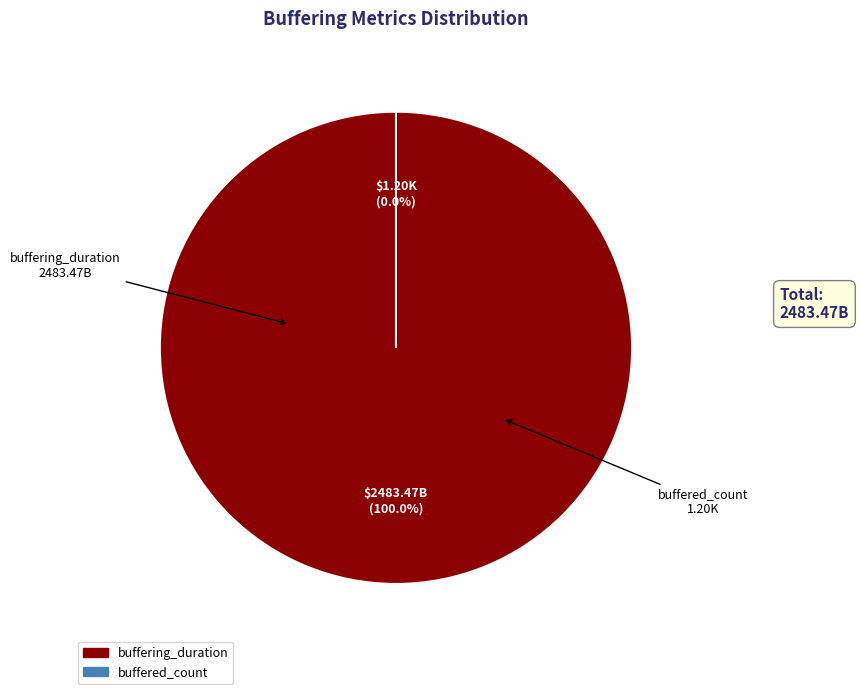

True or false: buffered_count accounts for 0% of the total.

True